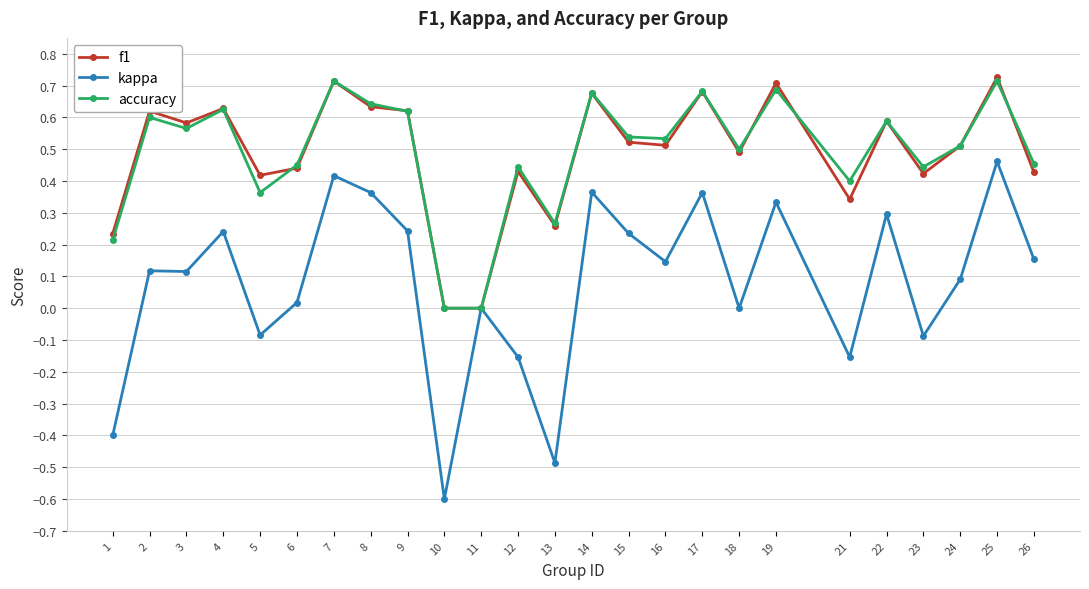

The value of accuracy at 16 is 0.5. True or false?

True